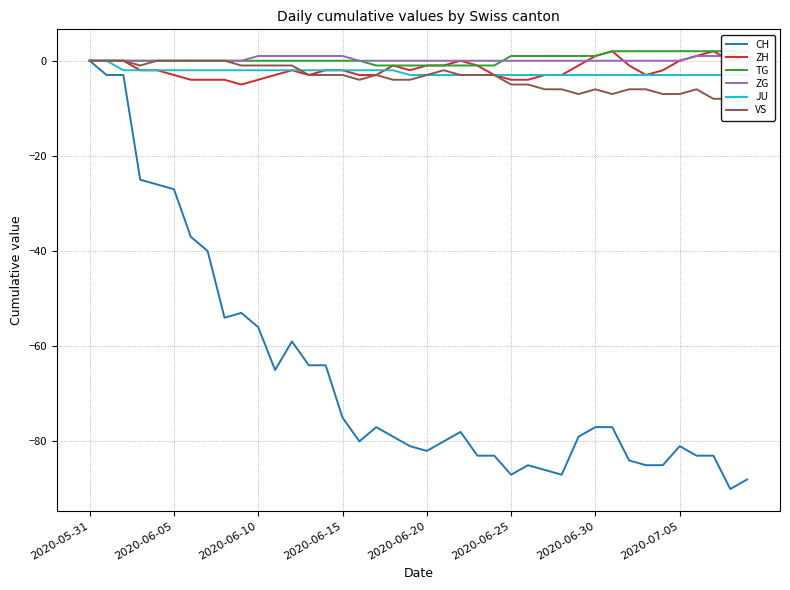

How many intersections are there between TG and ZG?

1